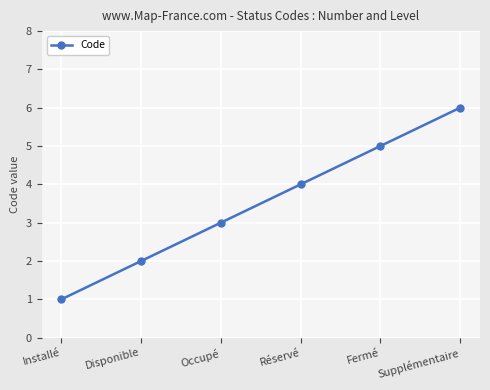

How many data points are less than 4?

3